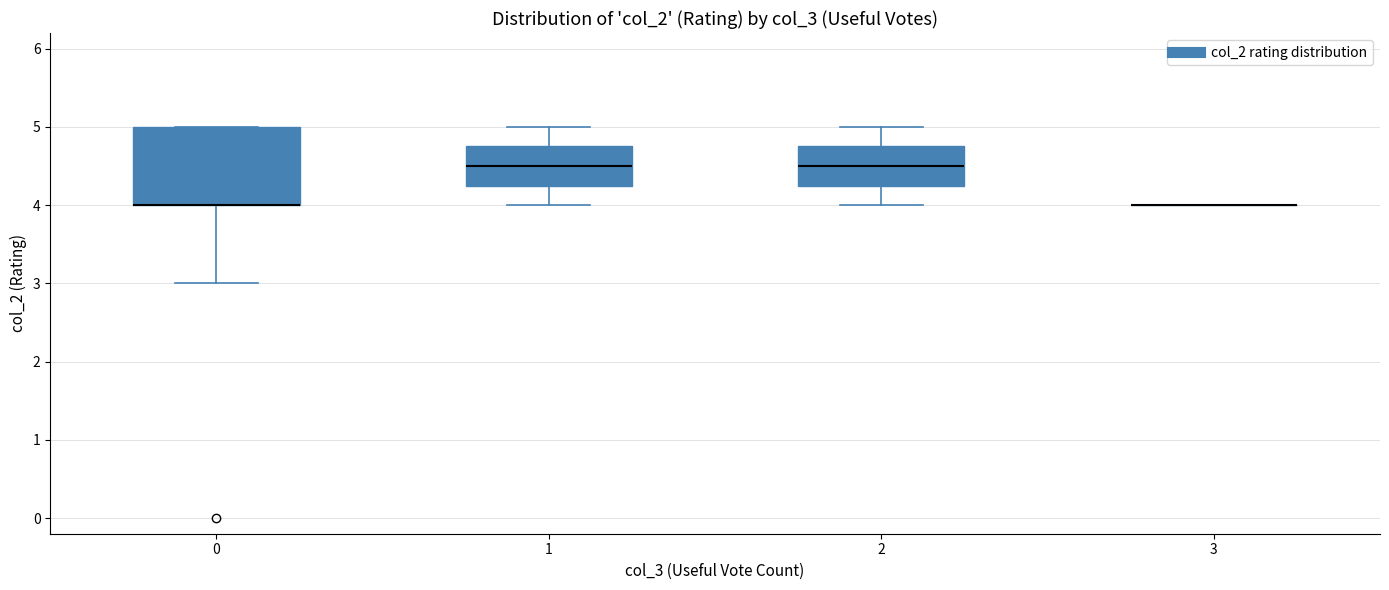

Where is the lower edge of the box at x = 0 on the y-axis? The values are not printed on the chart, so give them approximately, as read against the axis.

4.0